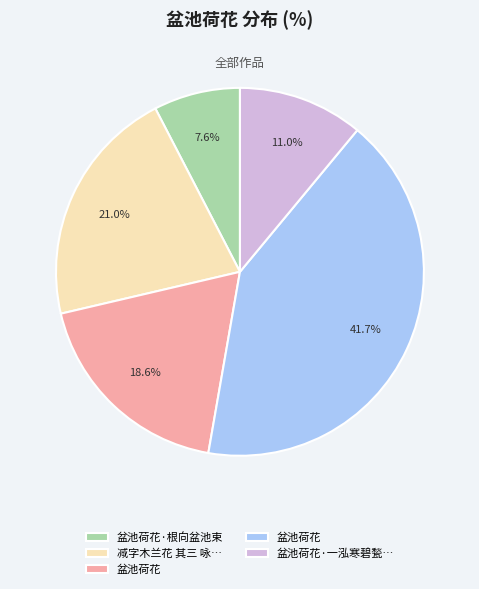

Is there any slice that represents more than half of the pie?

No